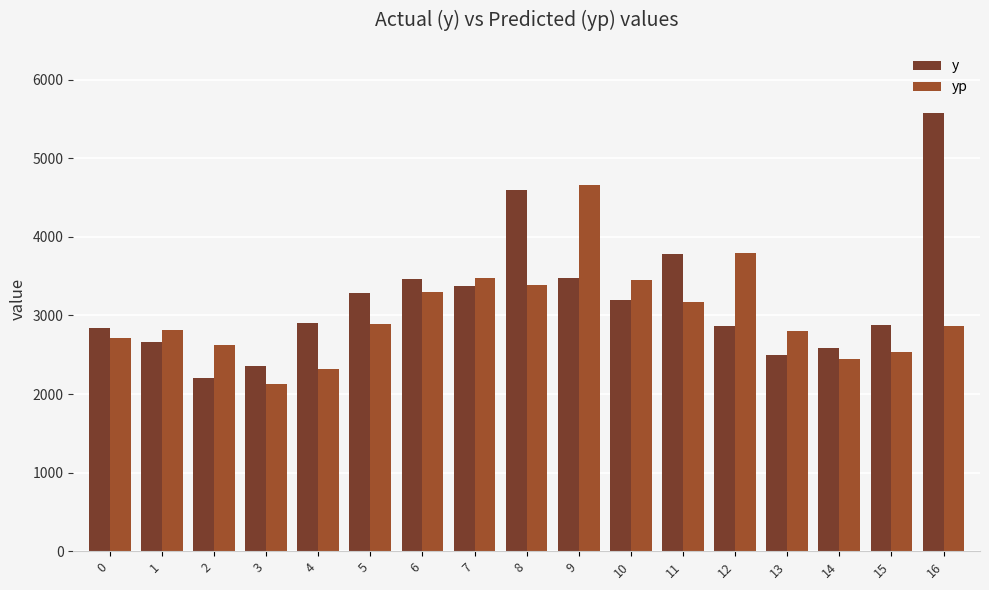

Is the value of y at 15 greater than the value of yp at 4?

Yes